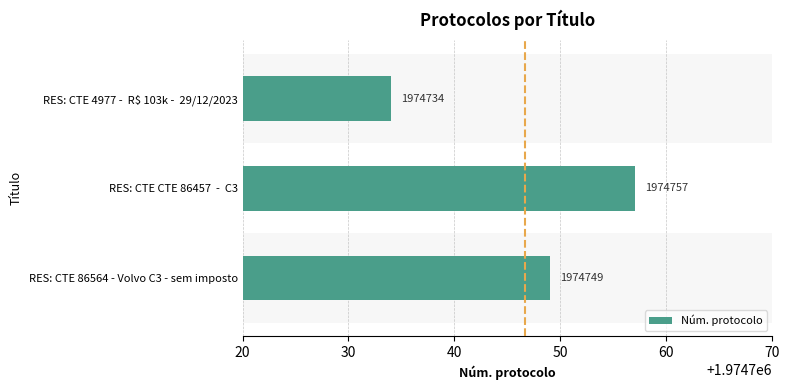

What is the minimum value shown in the chart?

1974734